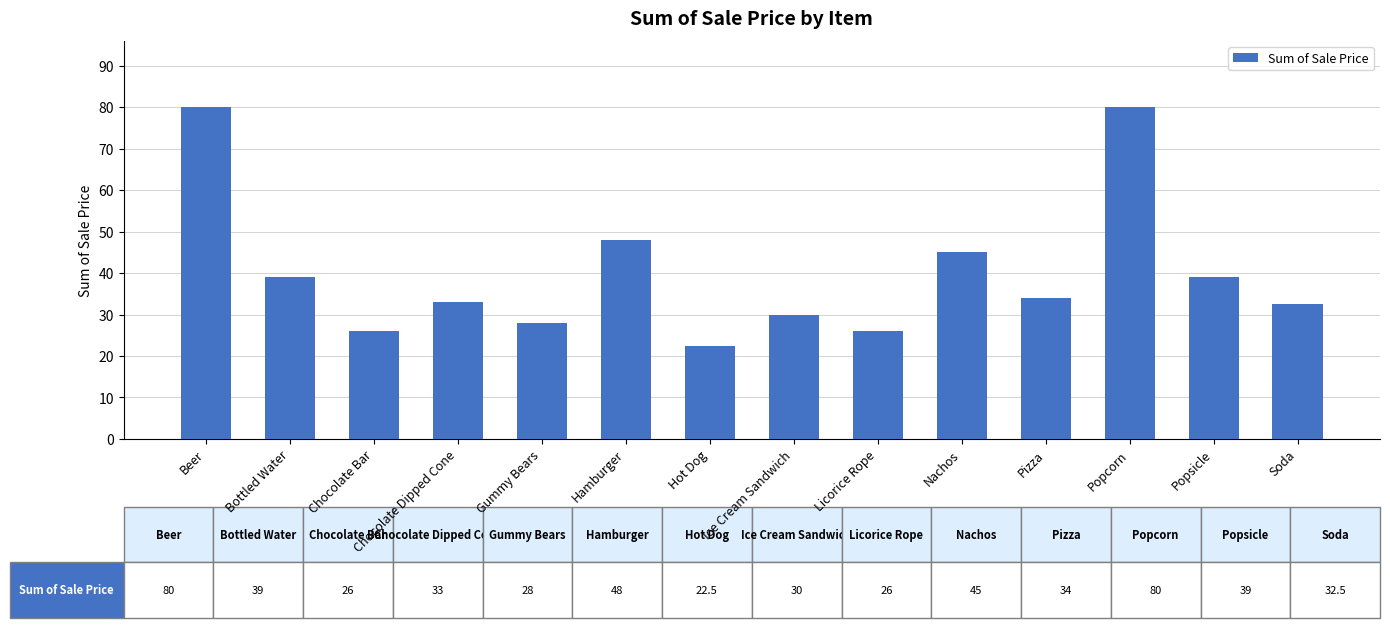

Reading left to right, extract all data points from this chart.

80.0	39.0	26.0	33.0	28.0	48.0	22.5	30.0	26.0	45.0	34.0	80.0	39.0	32.5